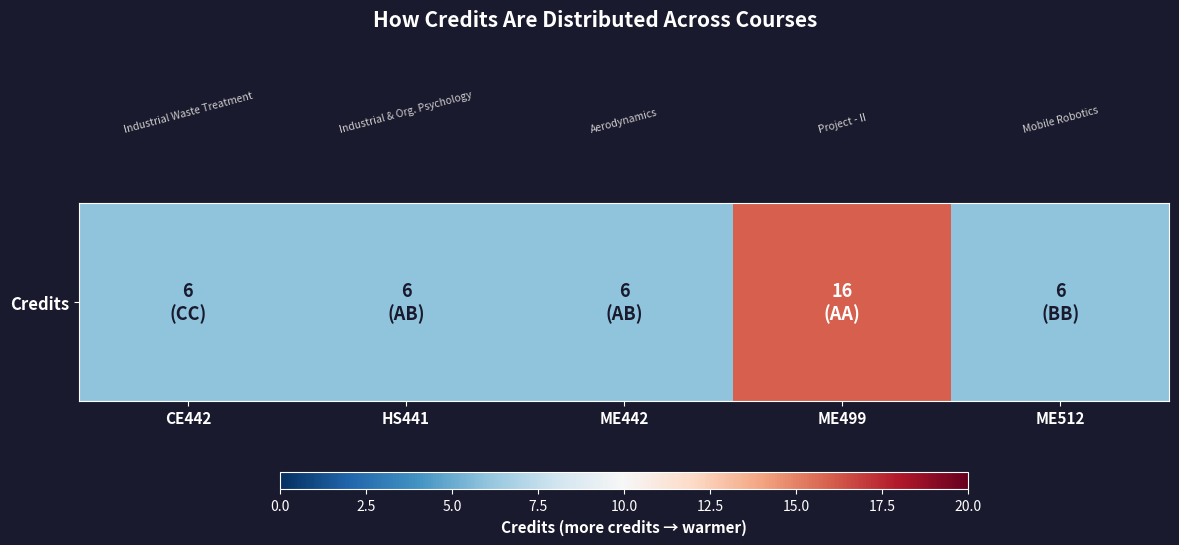

True or false: the data shows 26 at ME499.

False